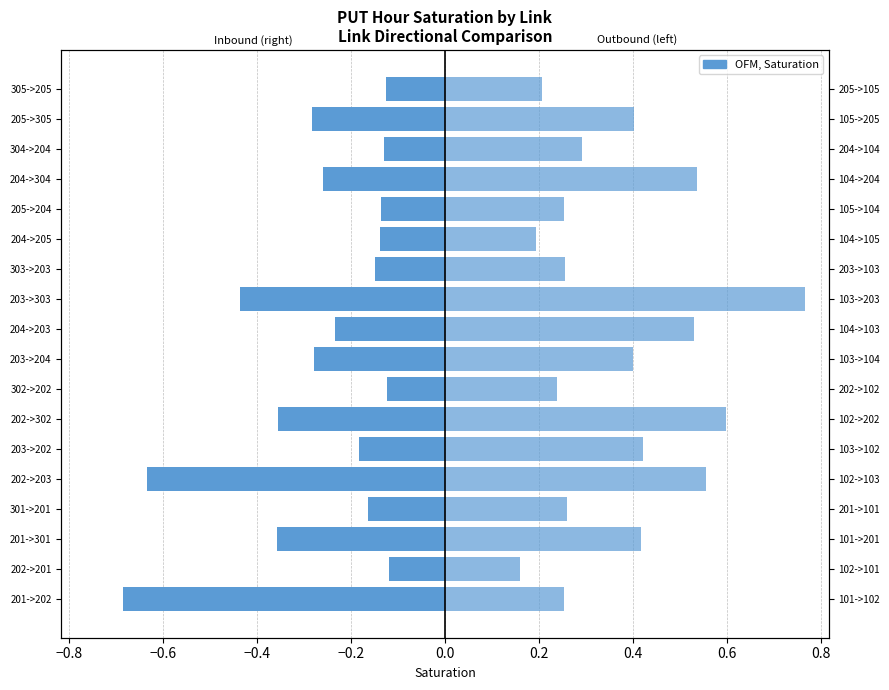

What is the smallest value displayed?

-0.7